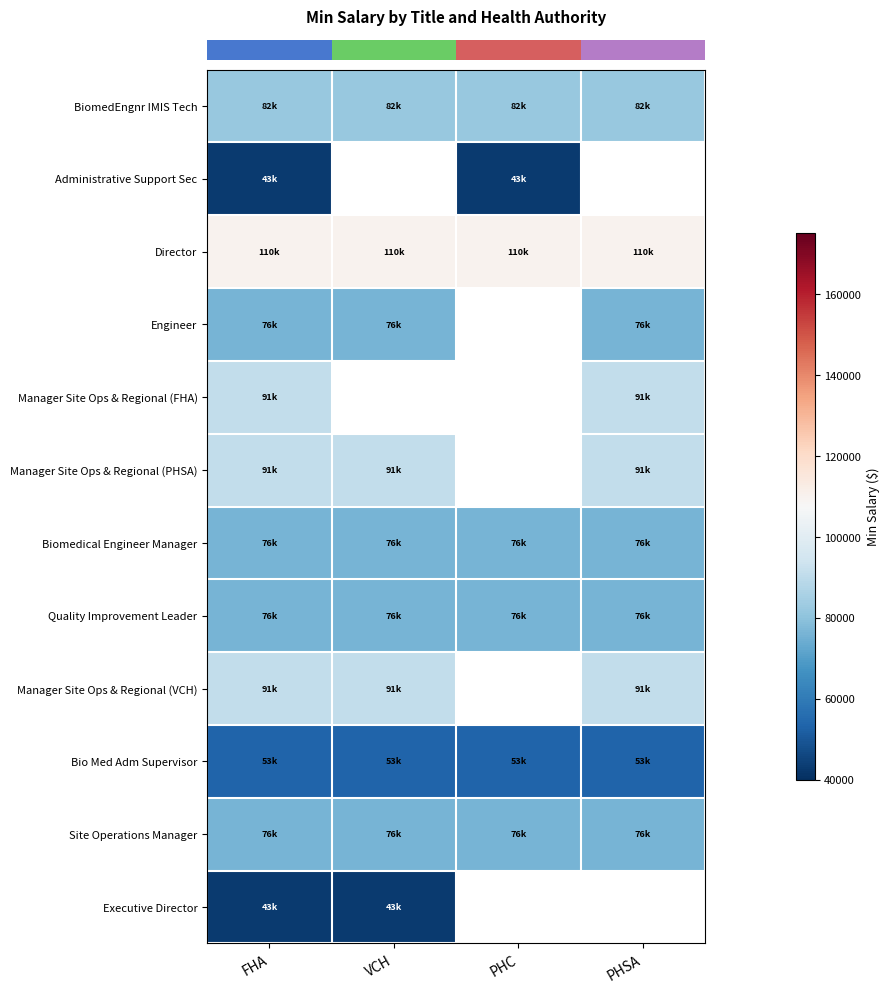

What is the difference between the highest and lowest values at FHA?

67096.3